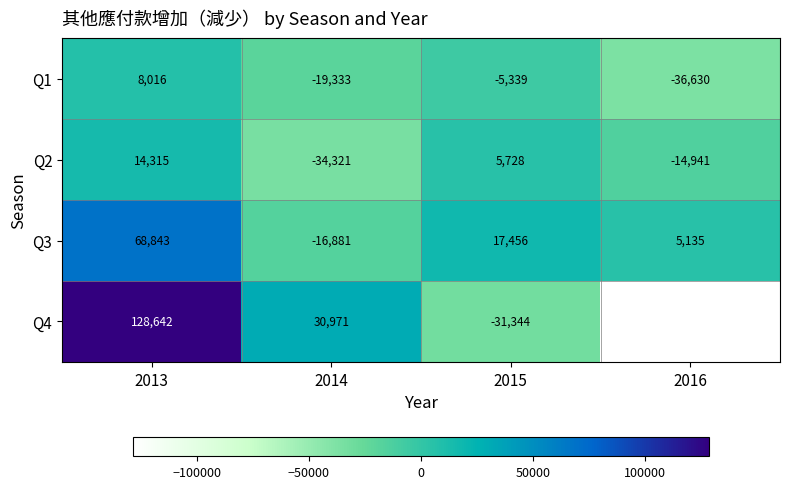

What is the minimum value shown in the chart?

-36630.0